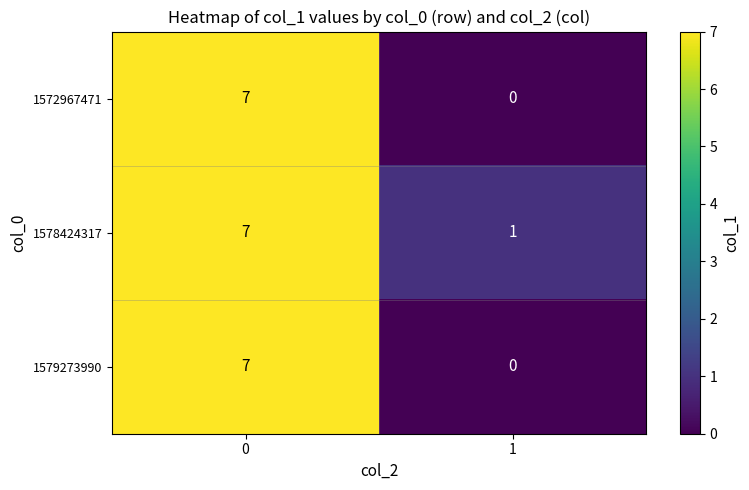

What is the highest value of the 1572967471 series?

7